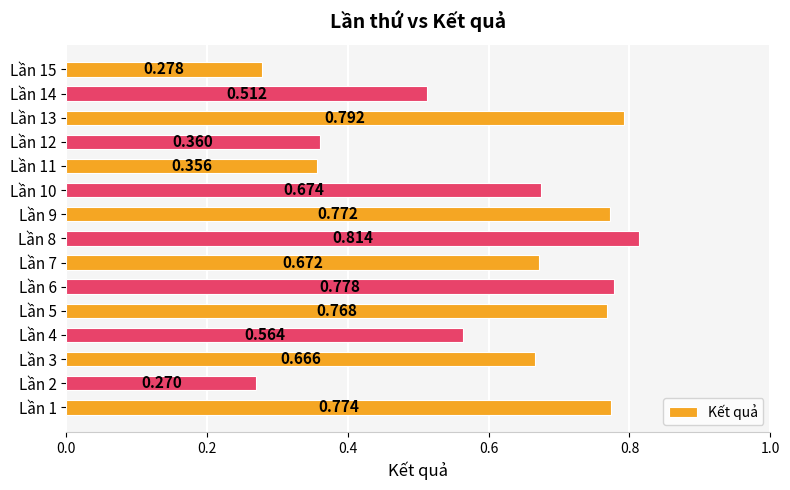

At which label is the value closest to 0?

Lần 2